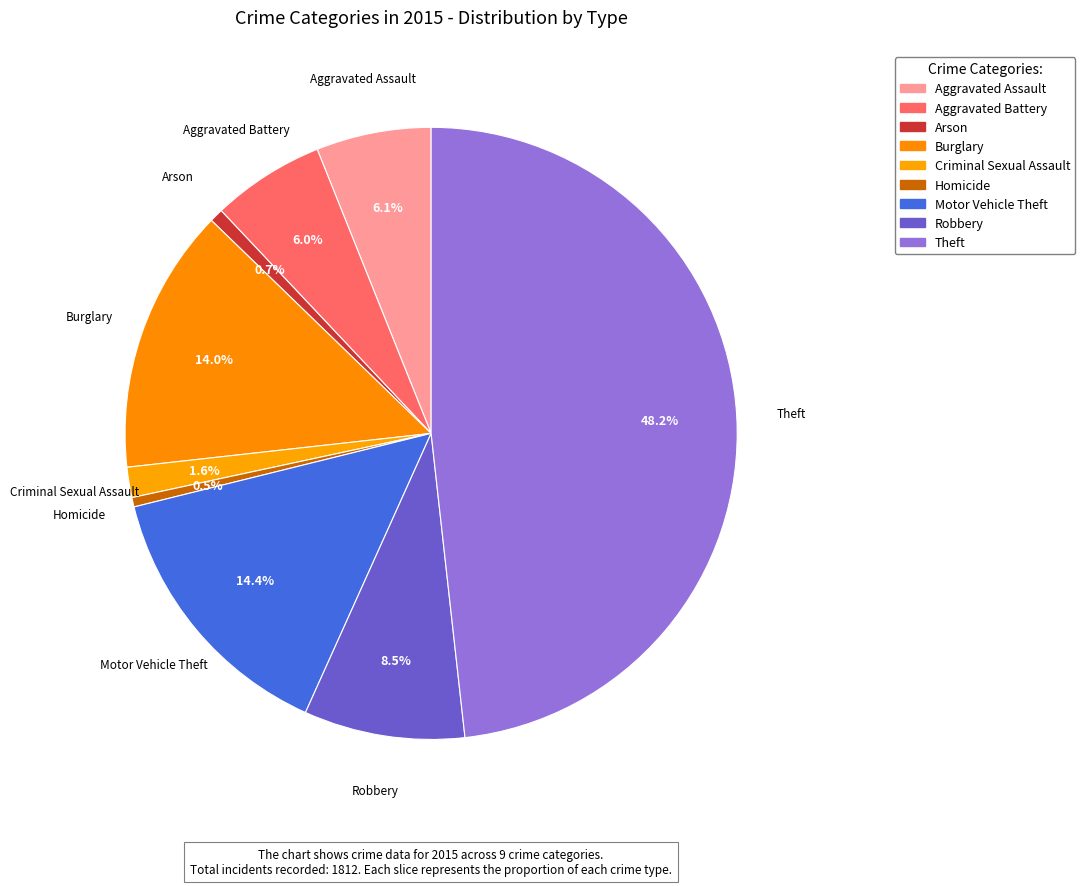

The Aggravated Assault slice represents 6% of the pie. True or false?

True